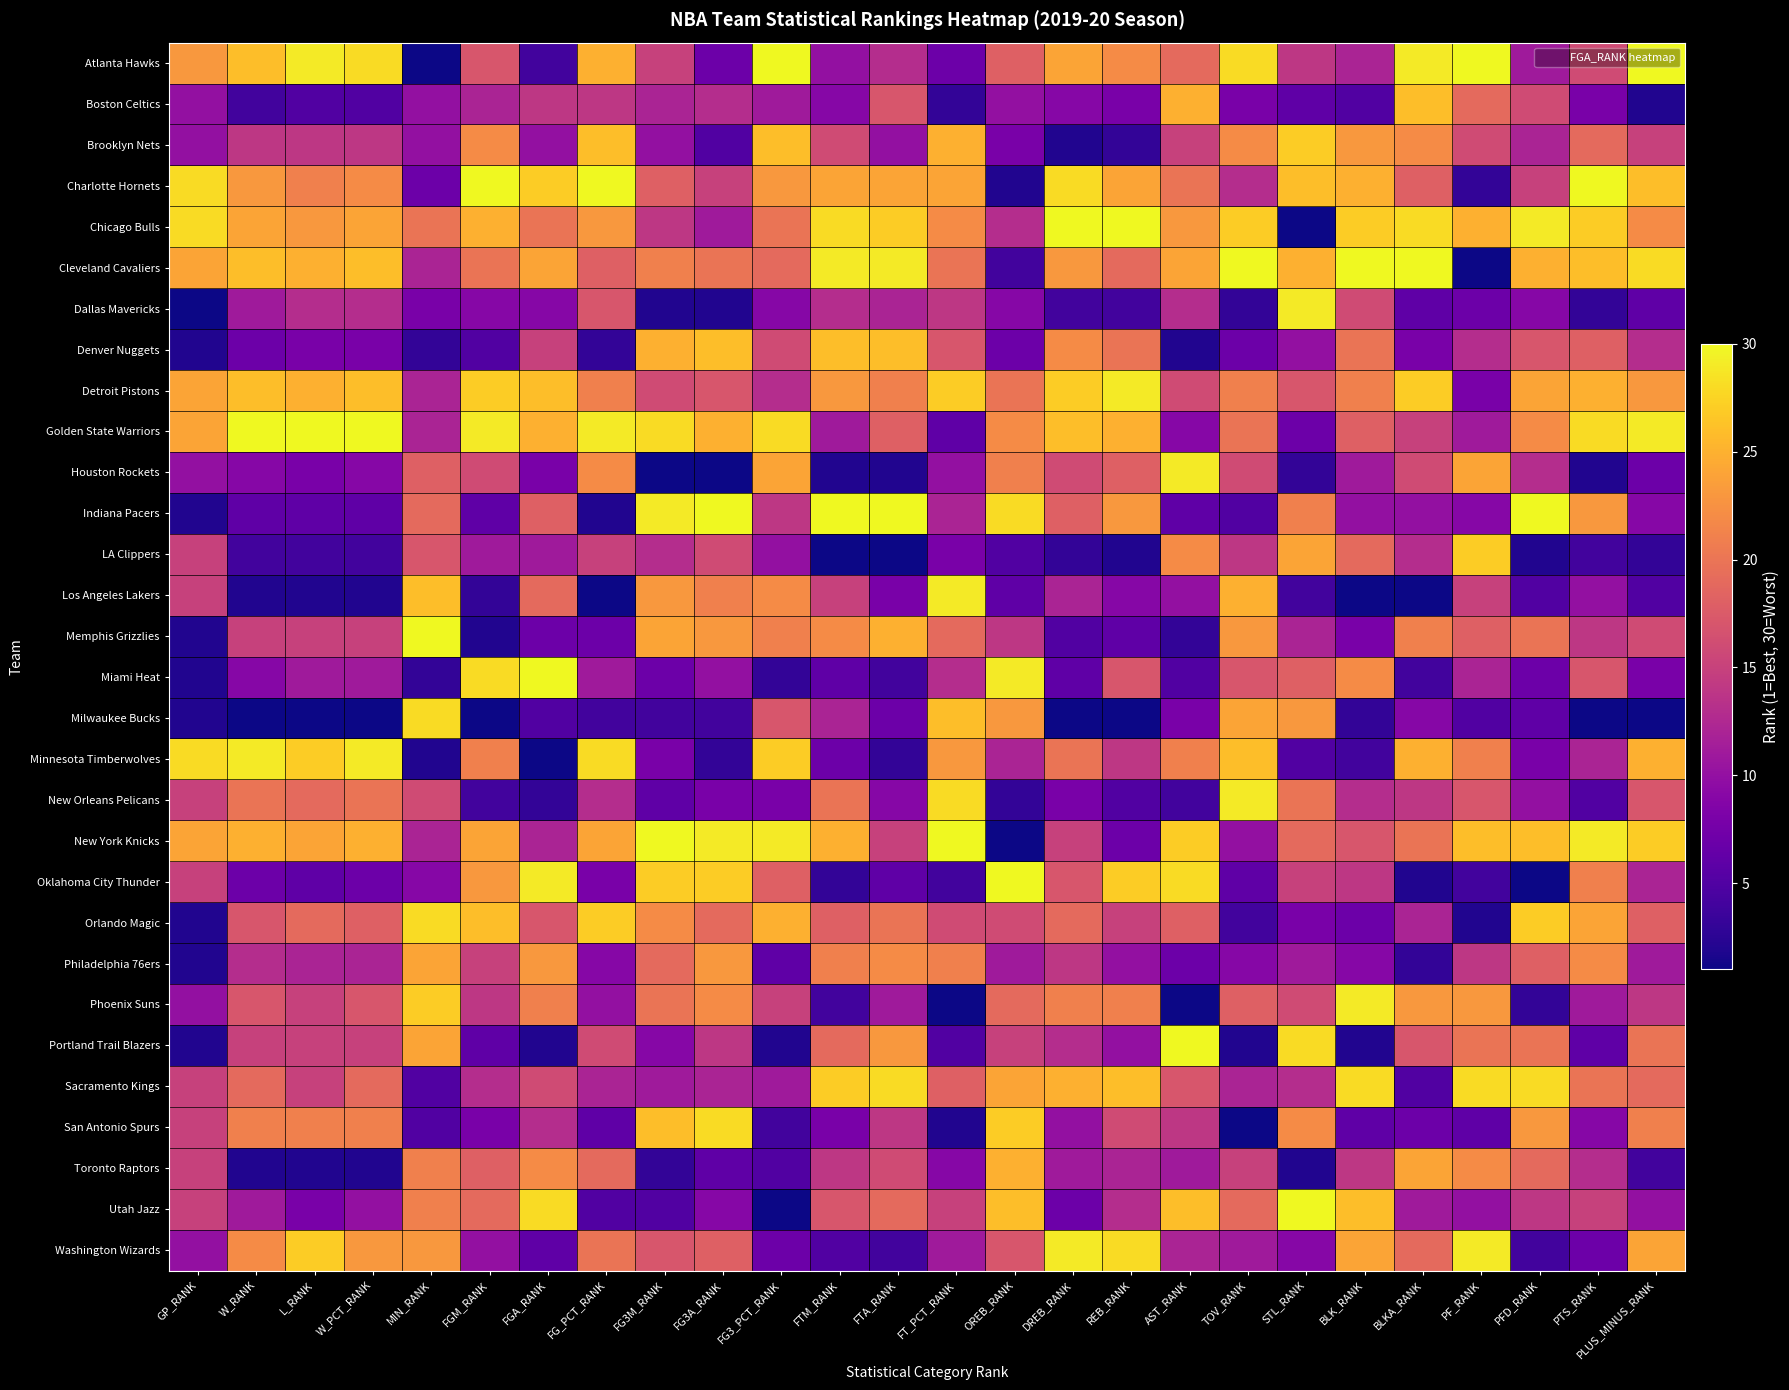

At how many categories does at least one series exceed 29?

25